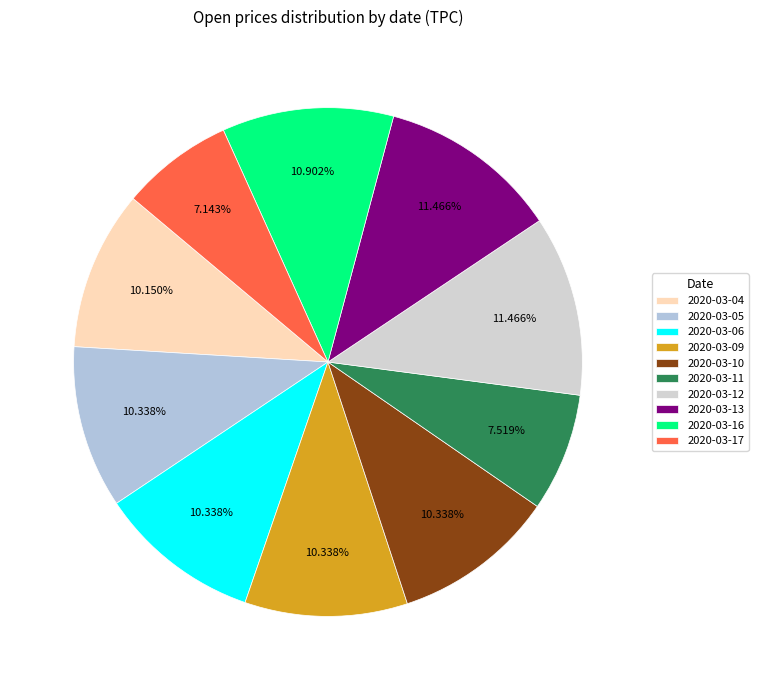

Which category has the smallest portion of the pie?

2020-03-17